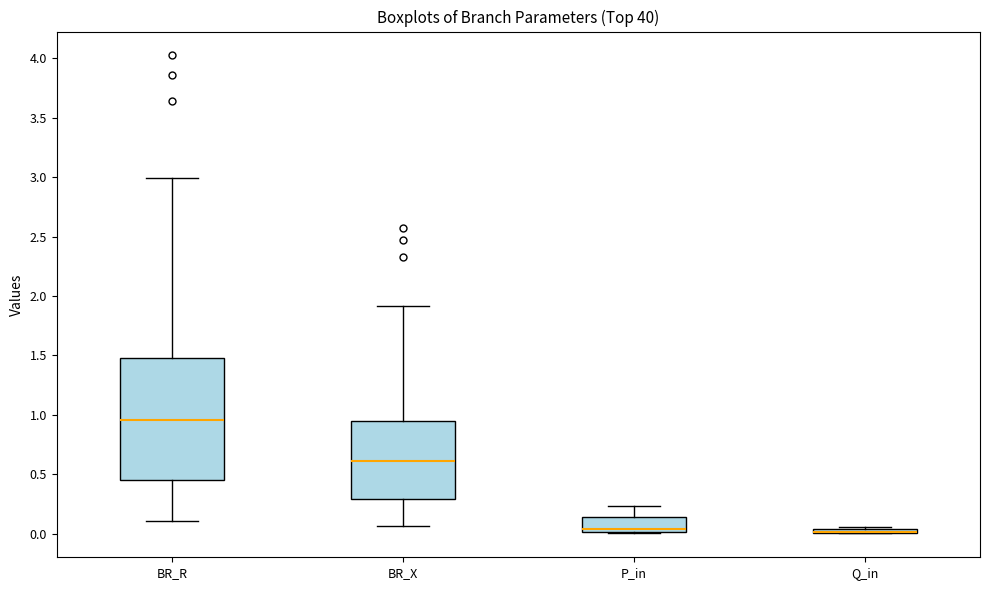

Comparing the boxes themselves (not the whiskers), which one is the tallest?

BR_R